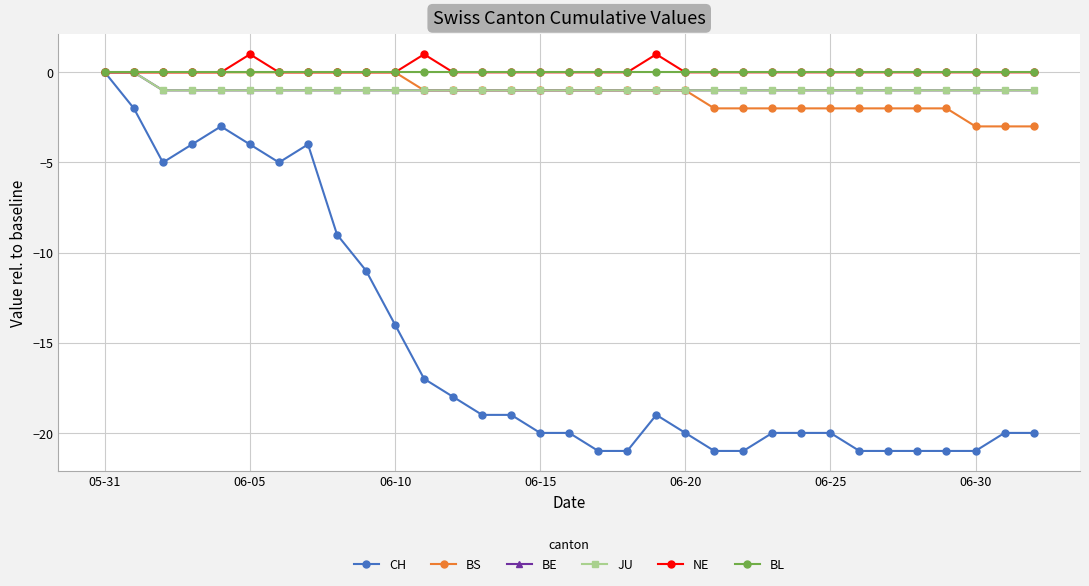

What is the difference between the maximum and minimum values in the NE series?

1